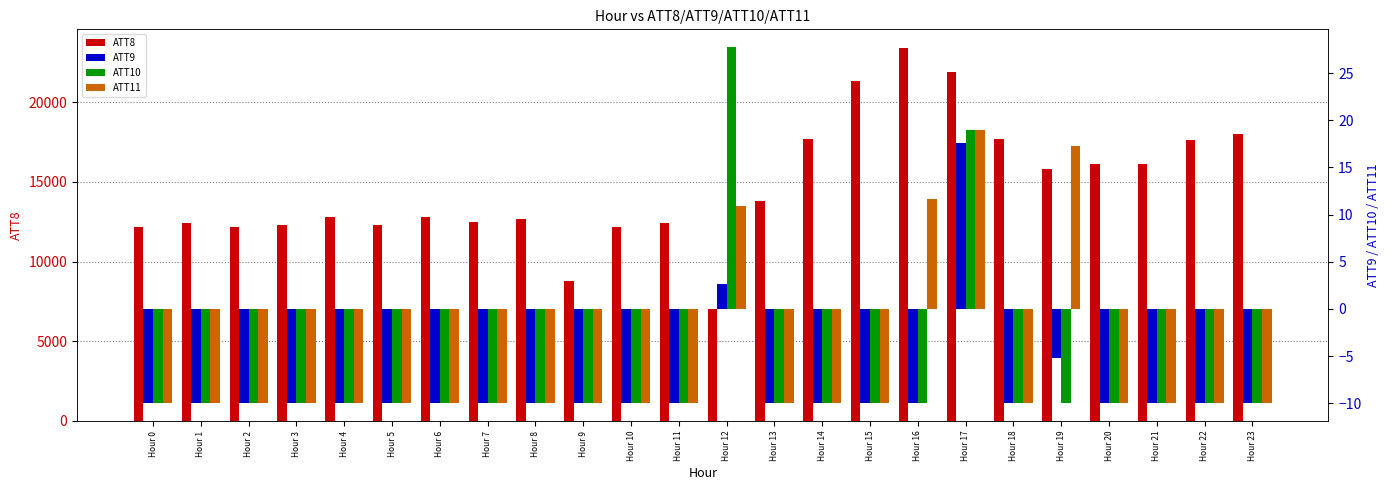

At which category is the sum across all series the highest?

Hour 16